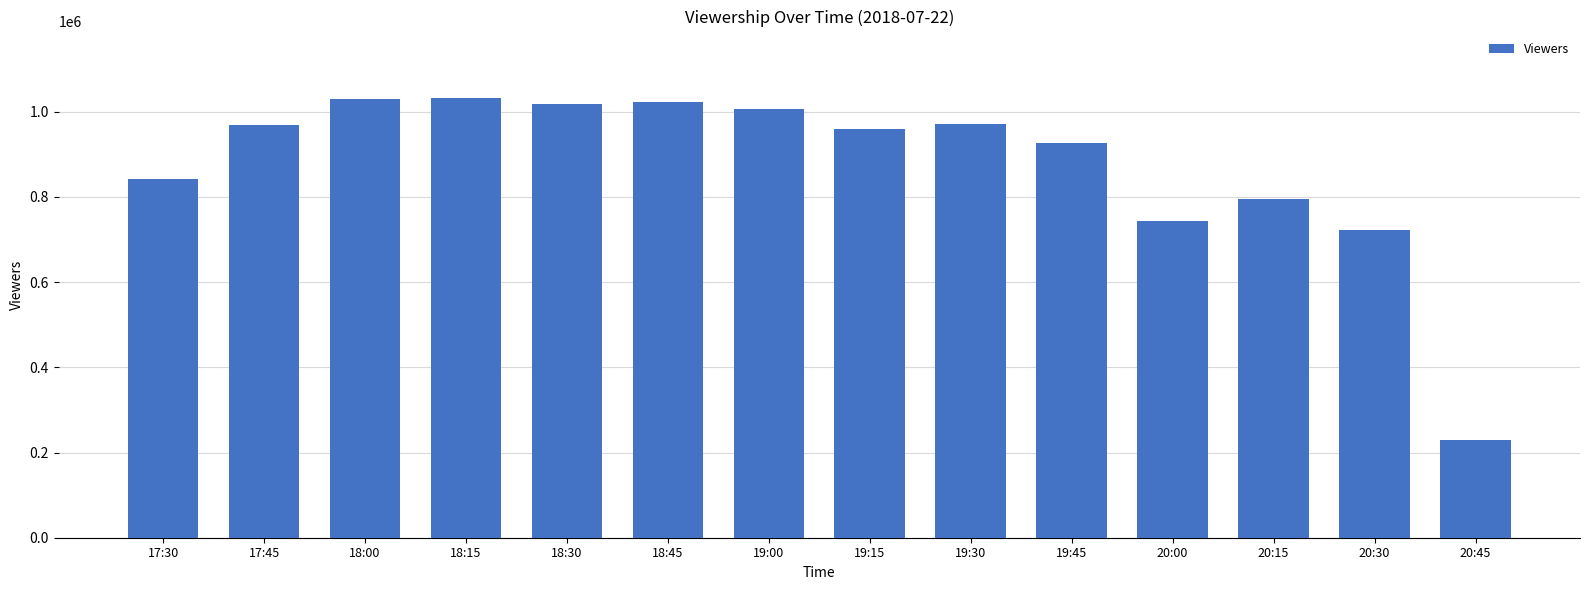

Between 18:15 and 19:00, which is larger?

18:15